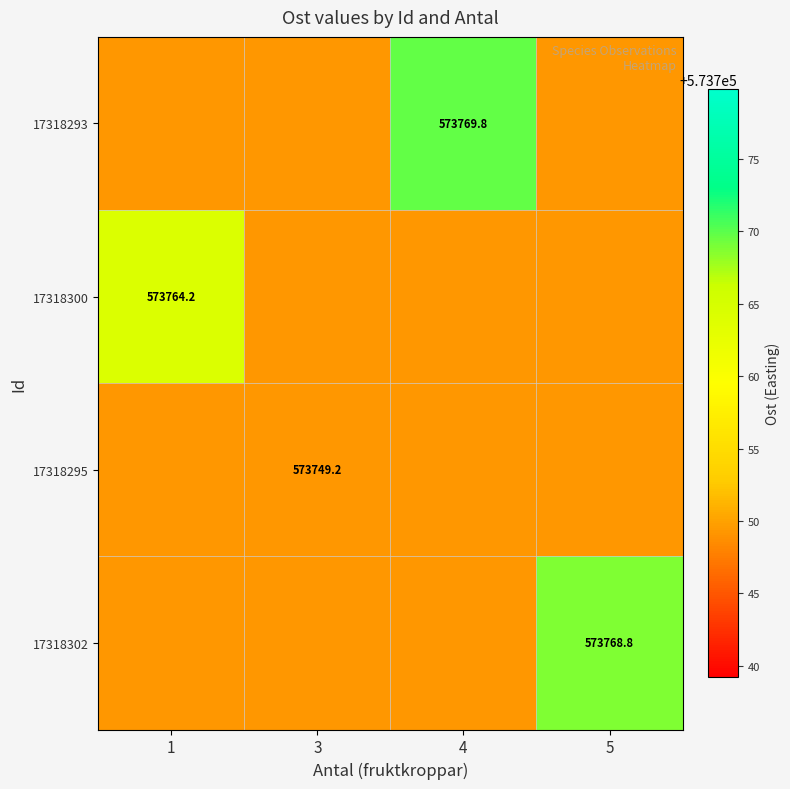

Is the value of 17318293 at 4 greater than the value of 17318295 at 3?

Yes